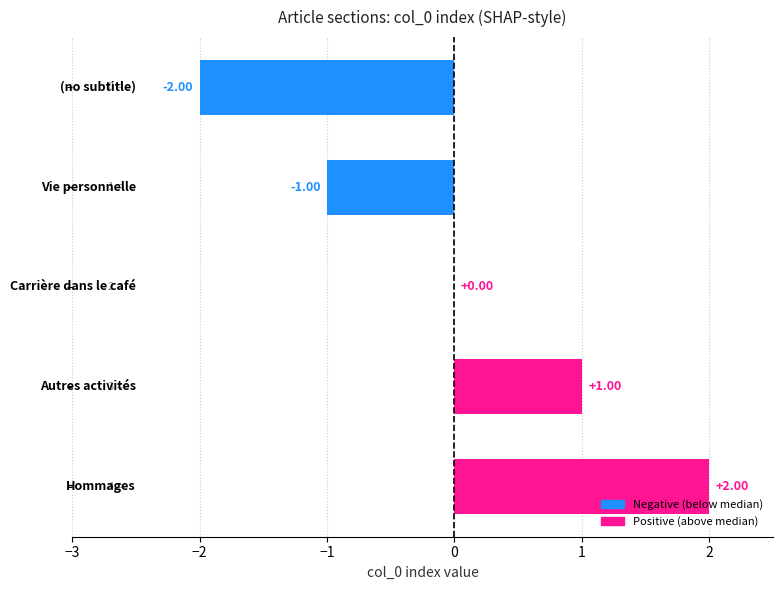

How many distinct data groups are displayed?

1